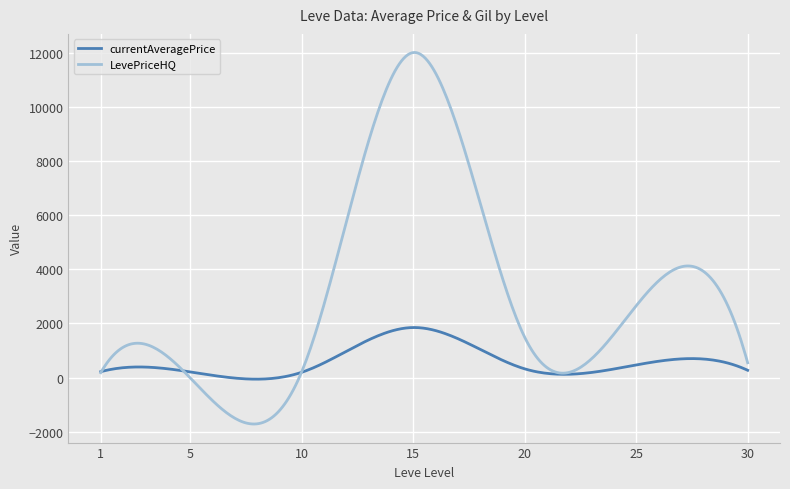

List the series in order of their peak value, highest first.

LevePriceHQ, currentAveragePrice